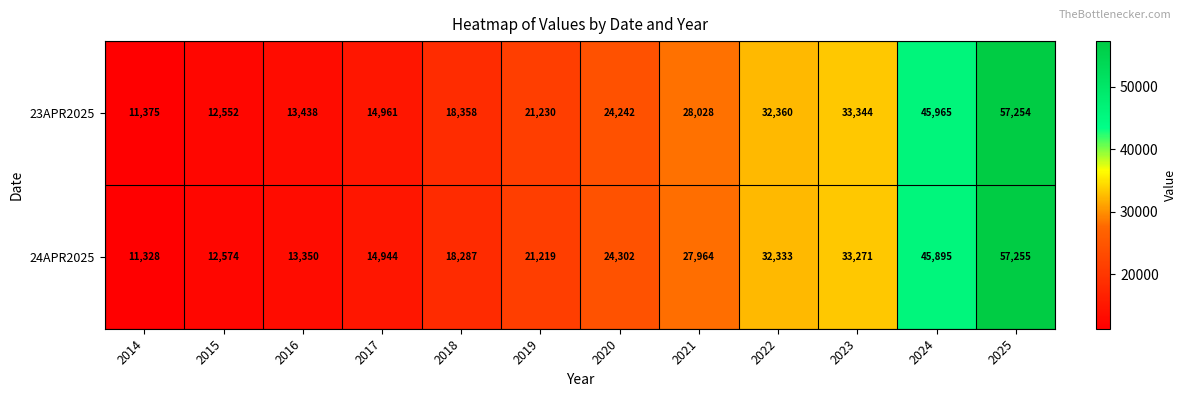

Rank the series by their average value, from lowest to highest.

24APR2025, 23APR2025